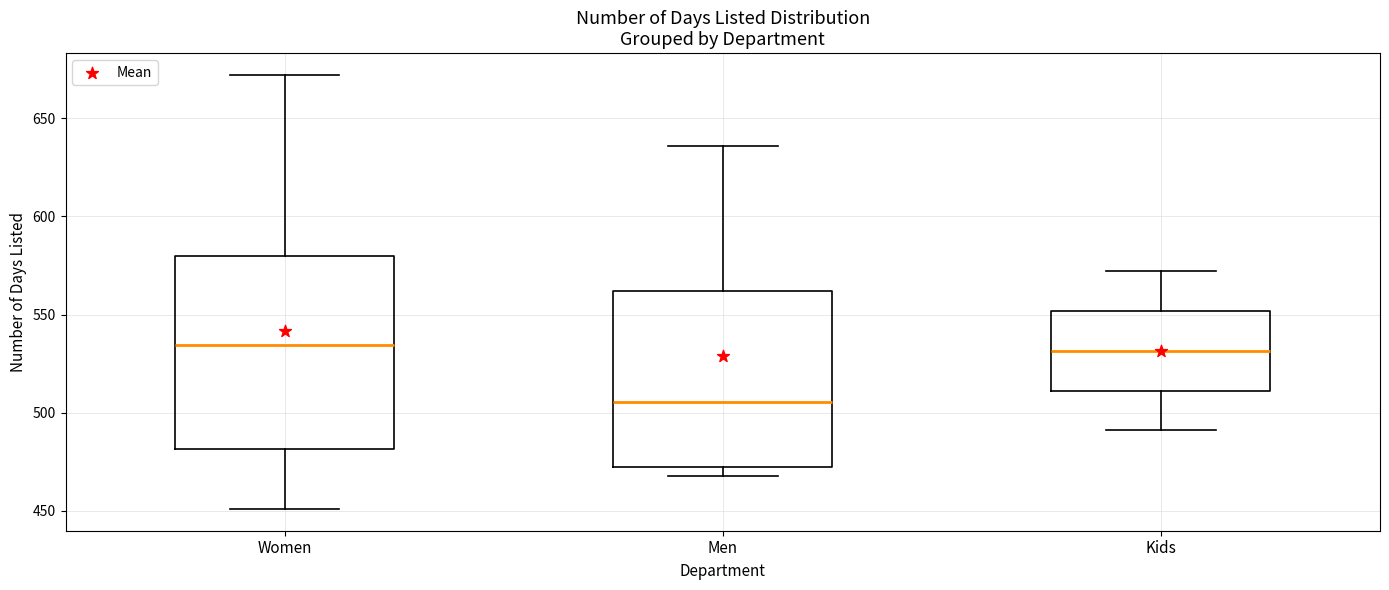

Comparing the boxes themselves (not the whiskers), which one is the tallest?

Women